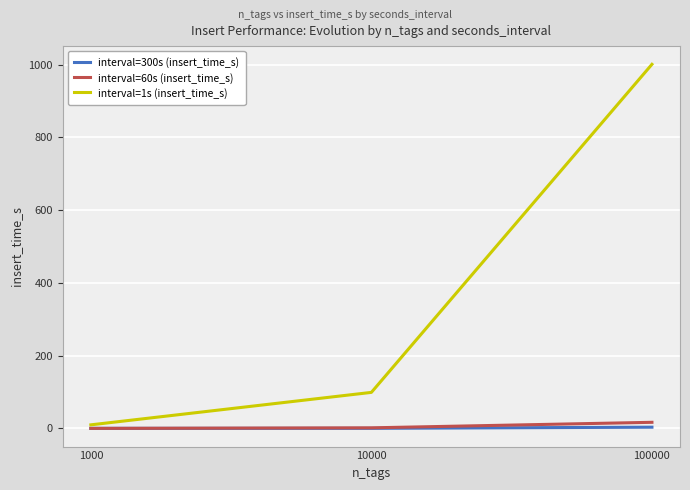

At which category is the sum across all series the highest?

100000